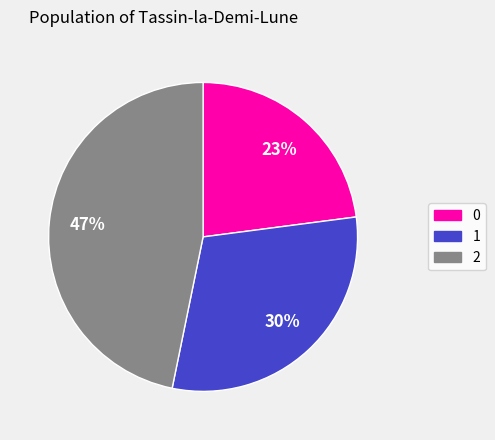

Does 1 represent more than half of the total?

No